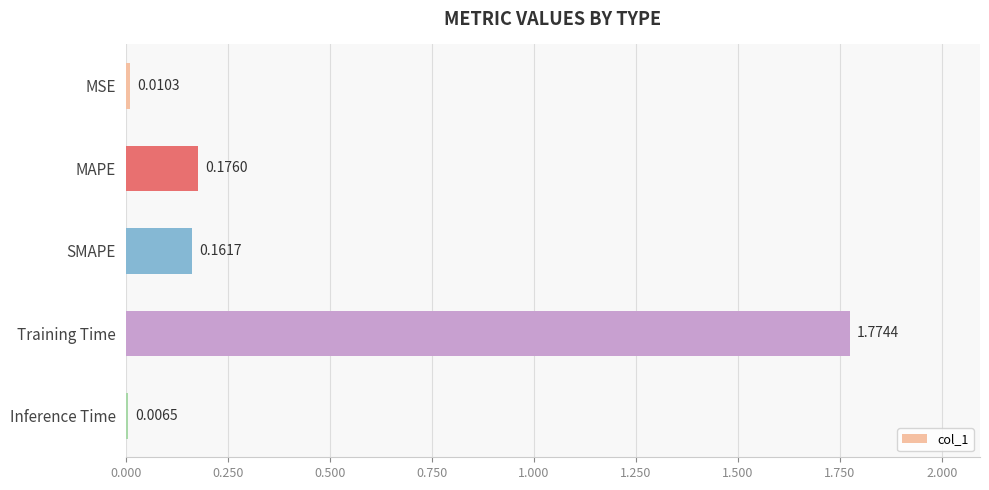

What is the average value?

0.4